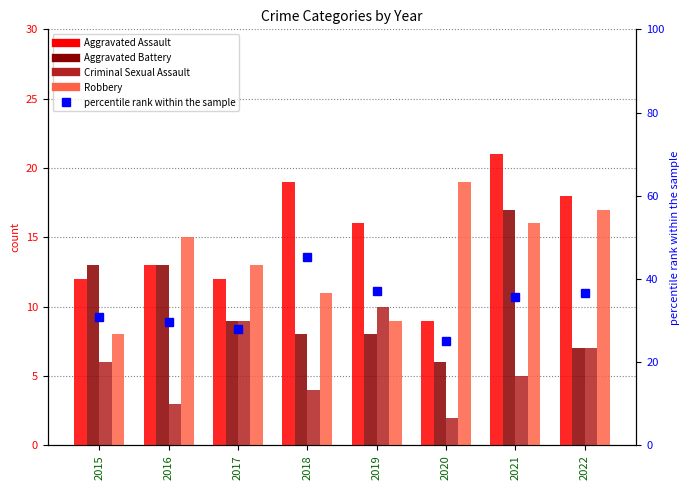

What is the value of the Aggravated Assault bar at the 8th from the left?

18.0